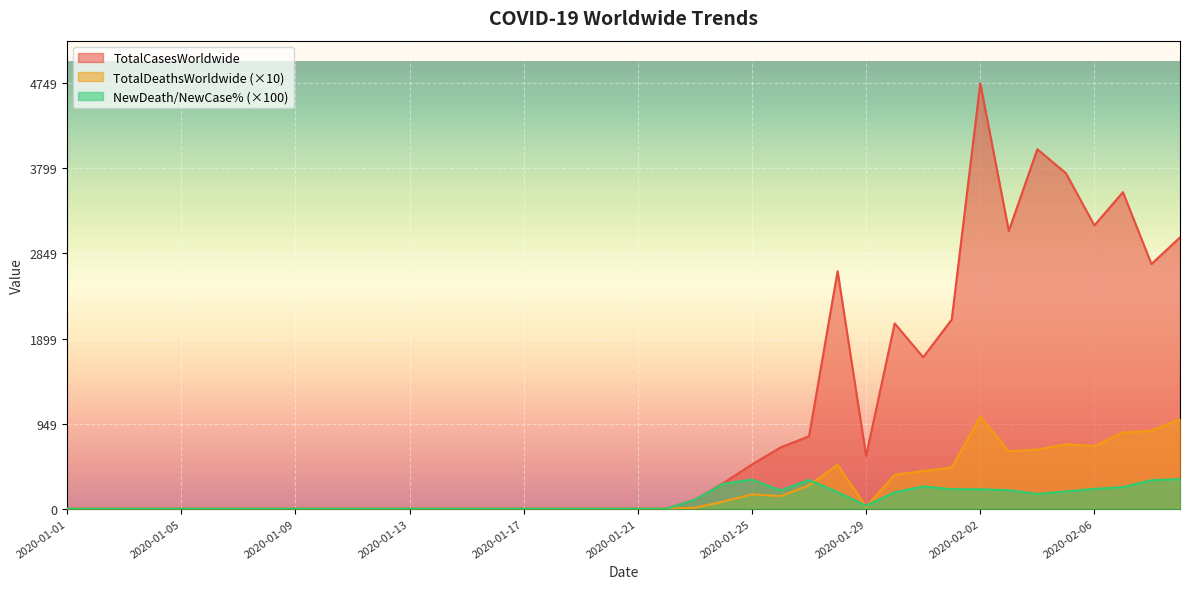

Between 2020-02-04 and 2020-01-17, which is larger?

2020-02-04